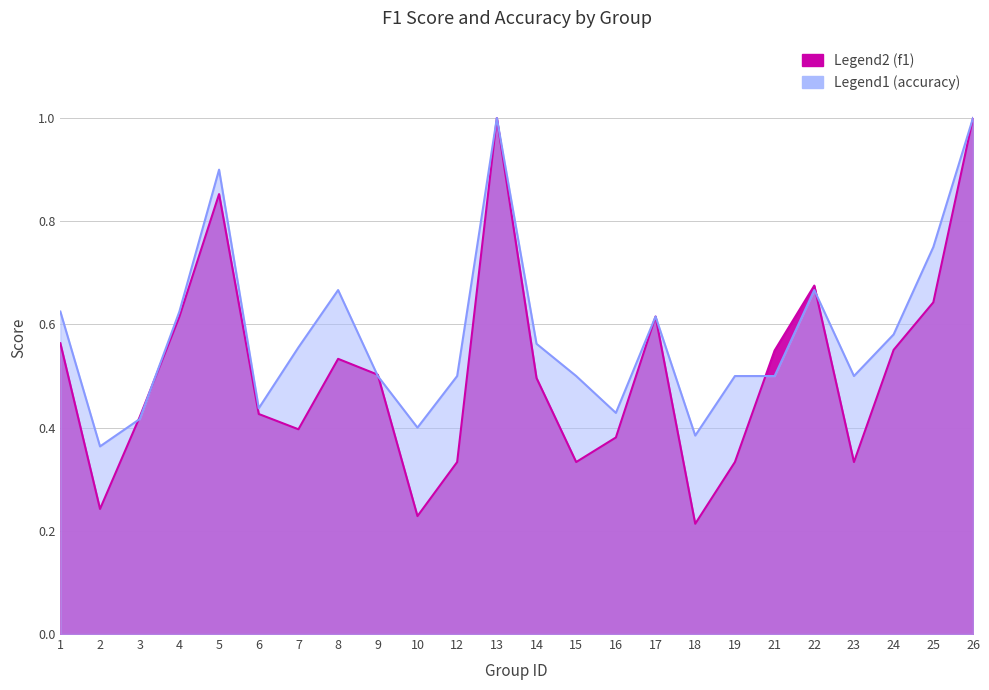

Is the value of accuracy at 5 greater than the value of f1 at 21?

Yes